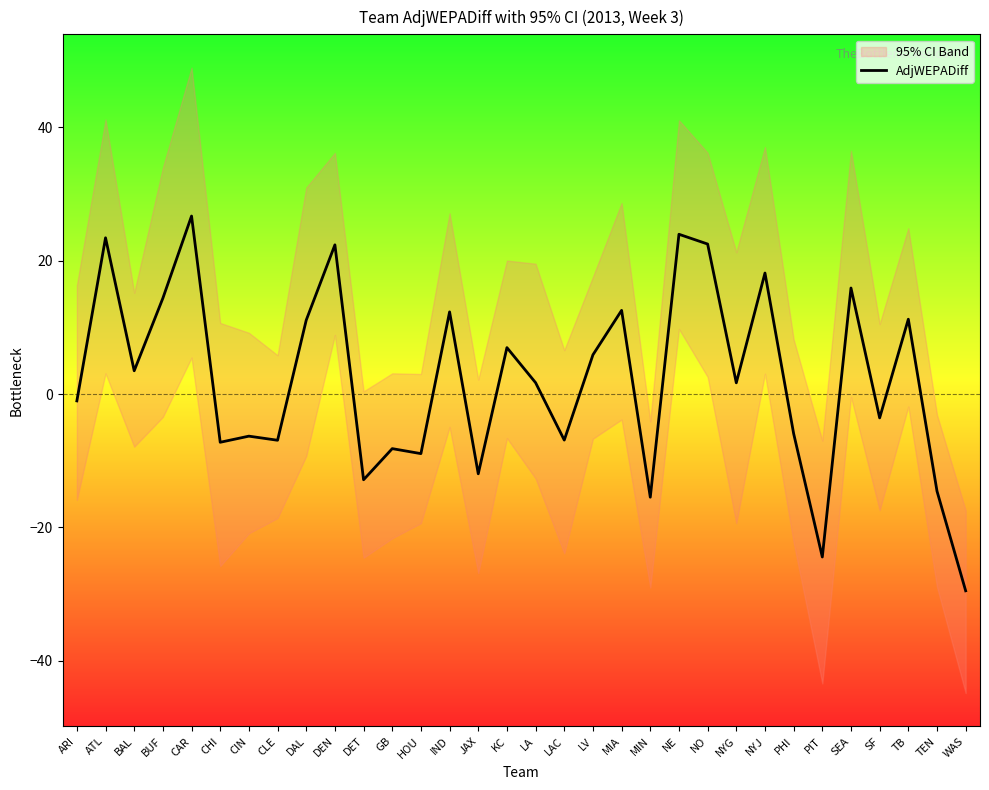

At which label does the data first exceed 1?

ATL